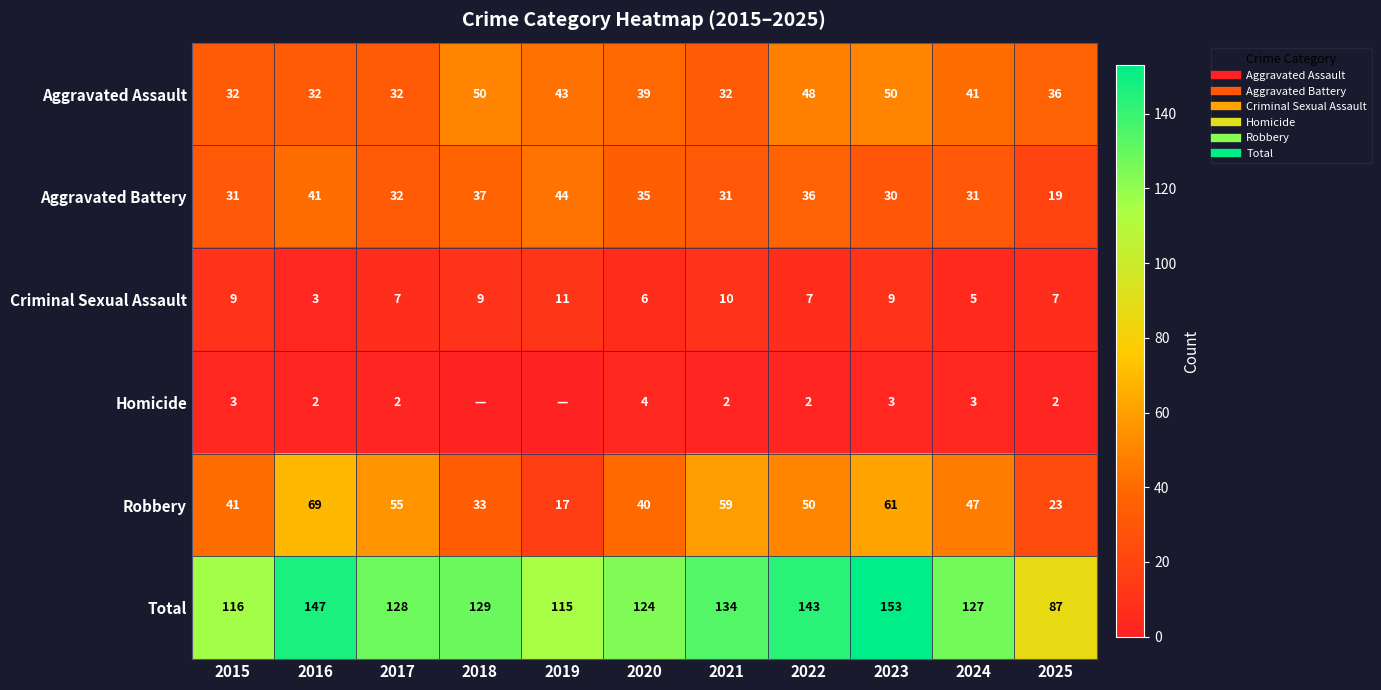

What is the sum of all Homicide values?

23